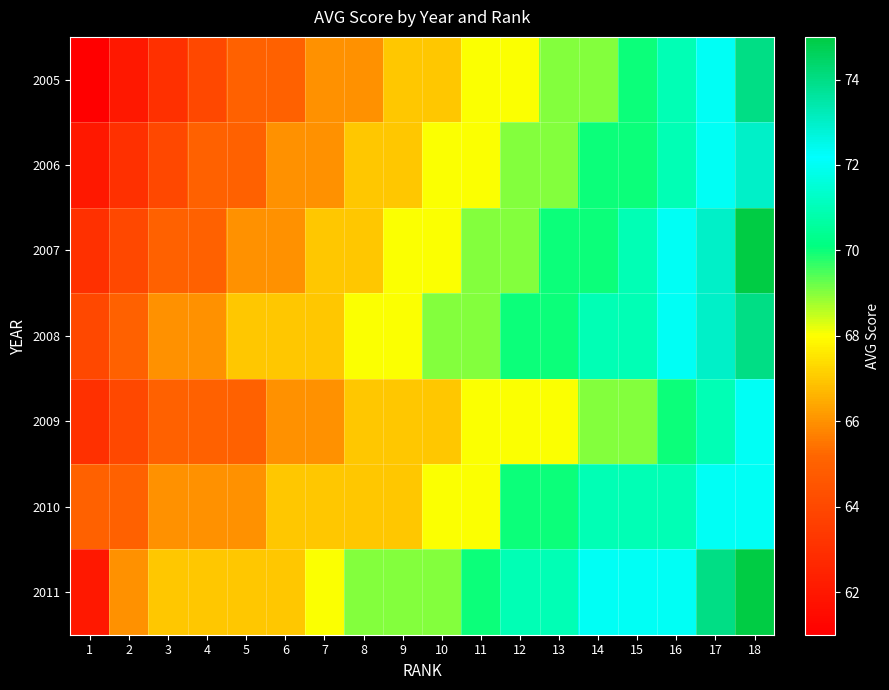

Which label corresponds to the smallest value in the chart?

1